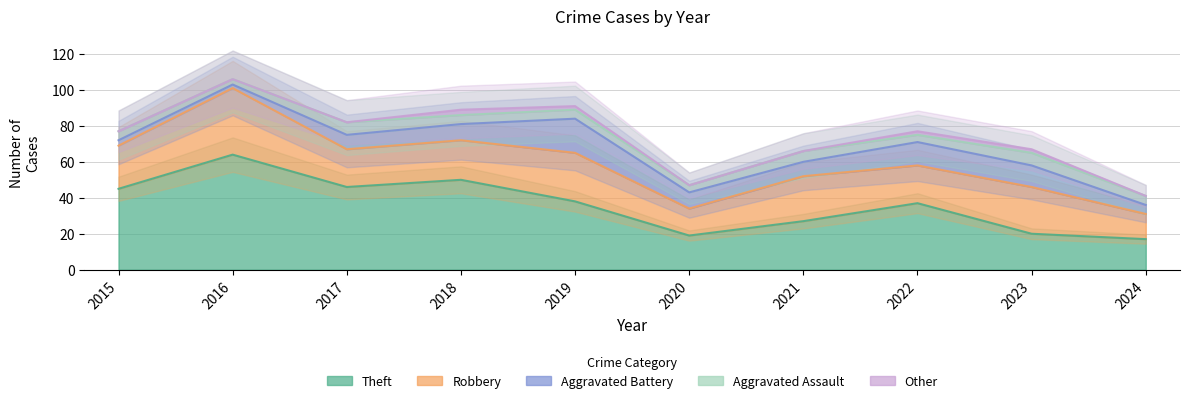

At which label does Robbery first exceed 24?

2016